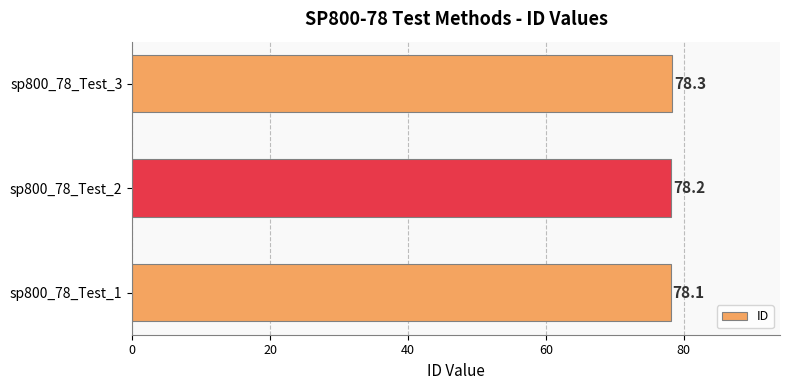

What is the change in value from sp800_78_Test_1 to sp800_78_Test_2?

+0.1